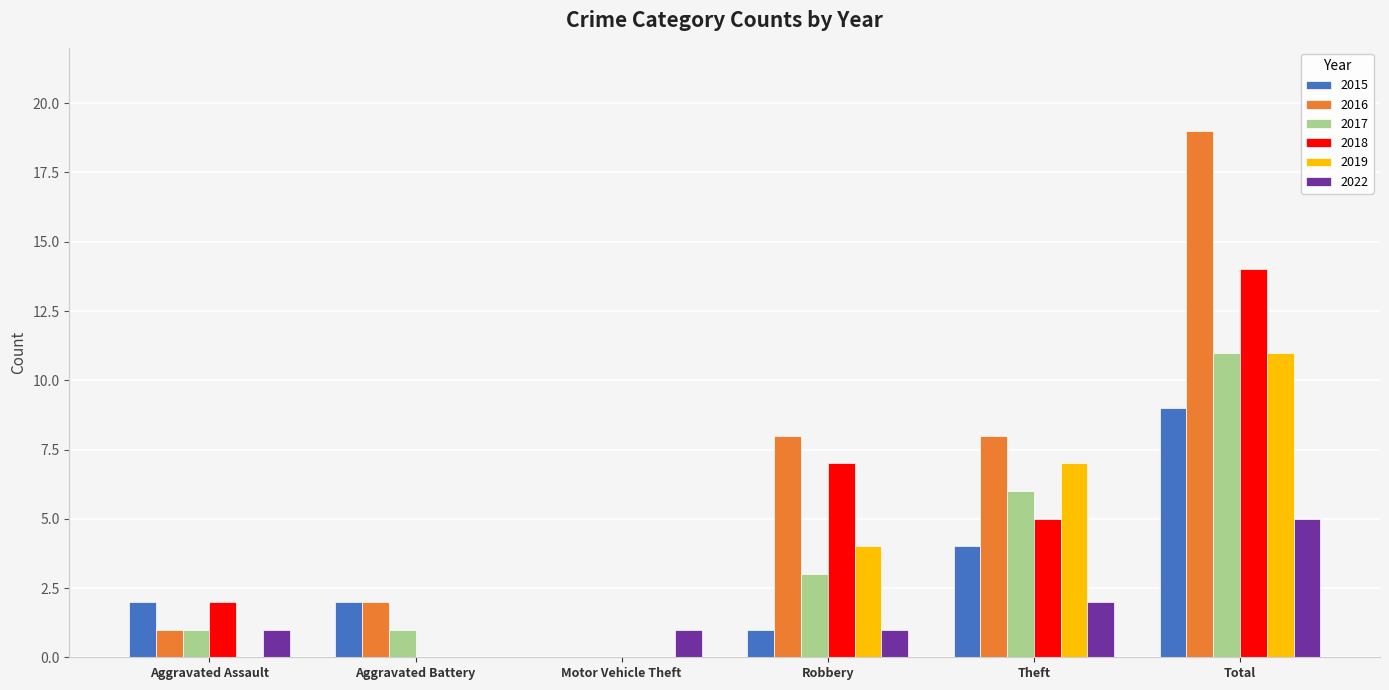

Between Aggravated Battery and Robbery, which series saw the biggest shift?

2018